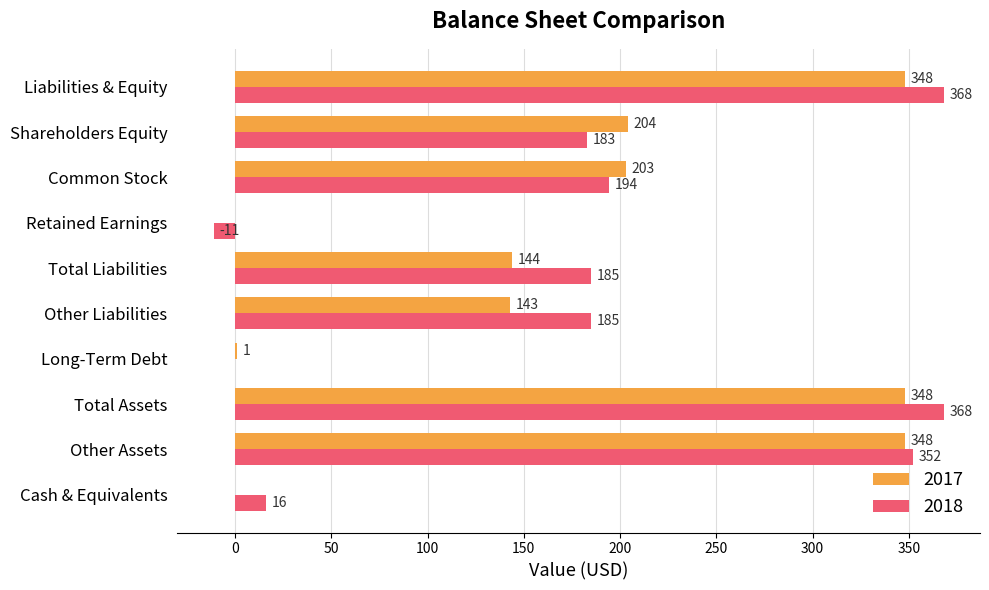

The value of 2018 at Total Liabilities is 292. True or false?

False